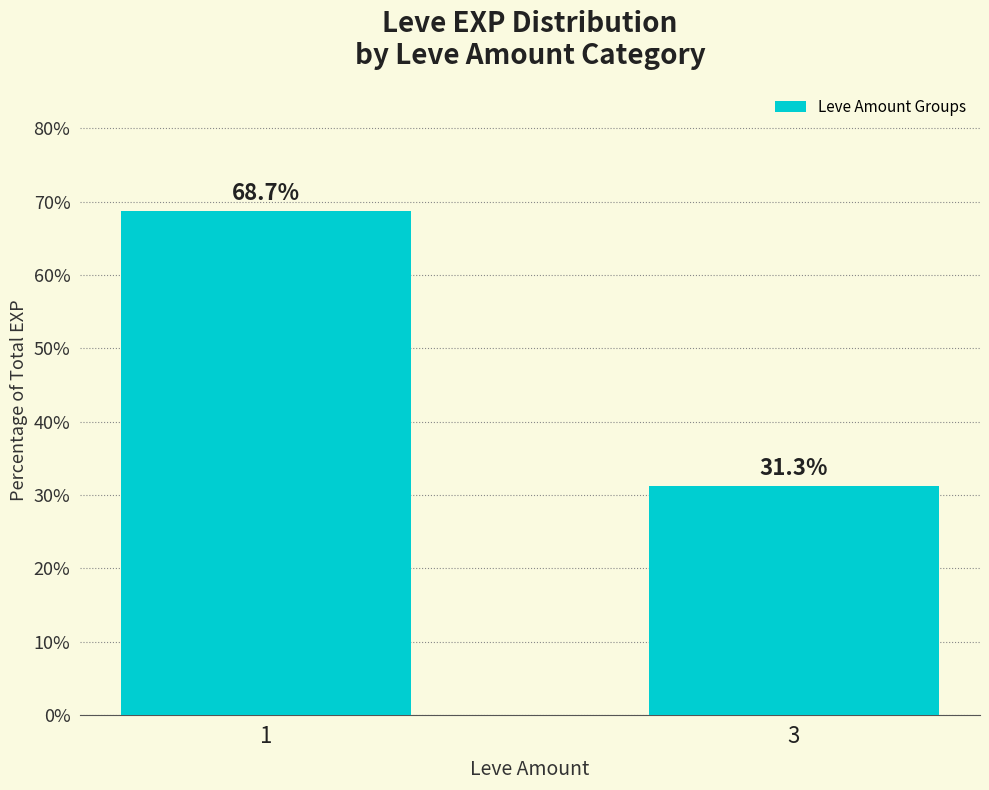

What is the ratio of the value at 1 to the value at 3?

2.2